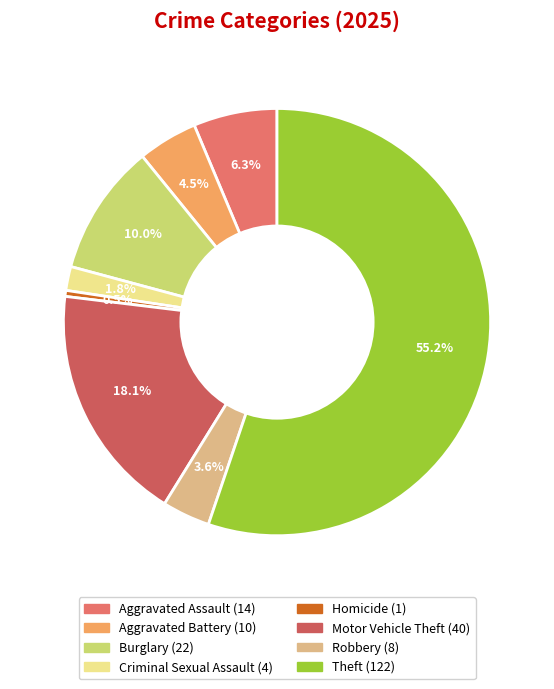

Is there a majority slice in this chart?

Yes